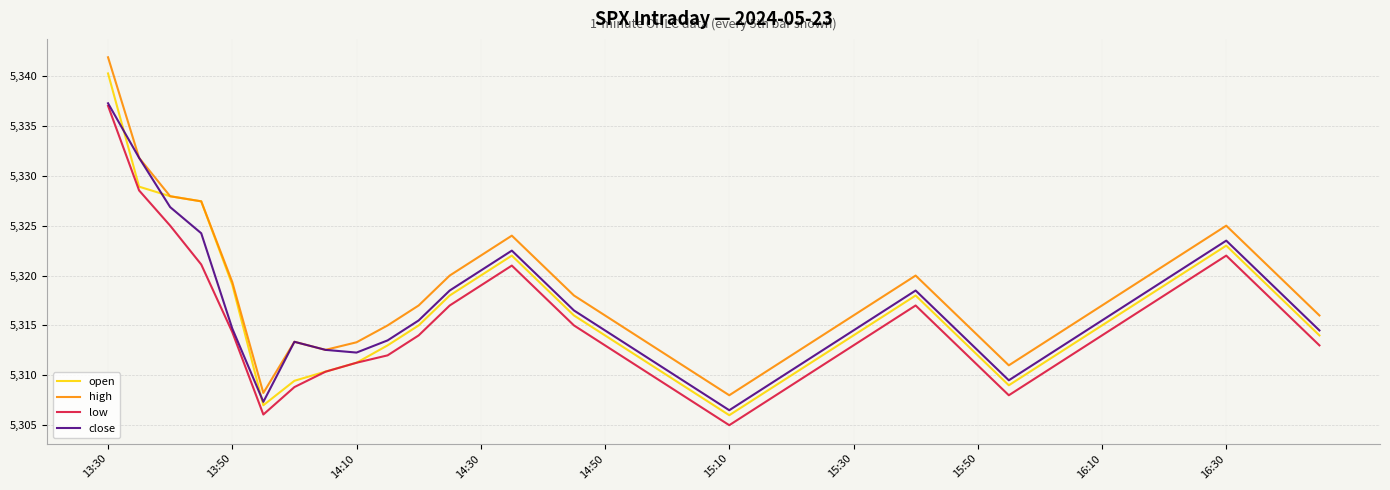

What is the greatest value displayed?

5341.9